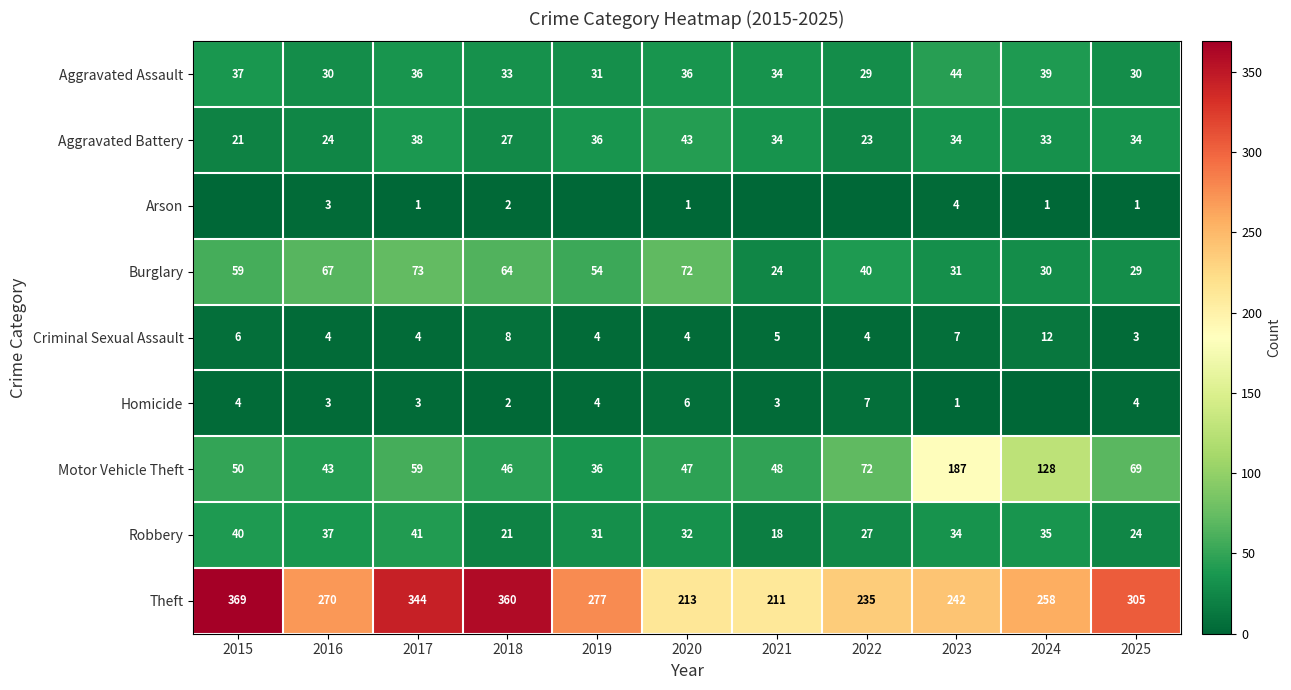

What is the sum of the Aggravated Assault values at 2021 and 2017?

70